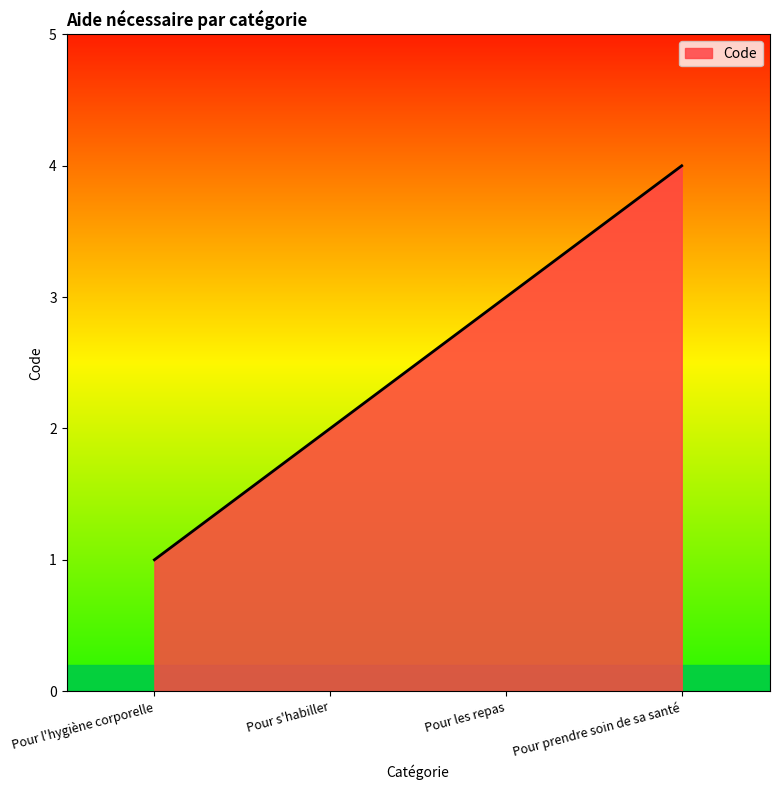

What is the difference between the maximum and second lowest values?

2